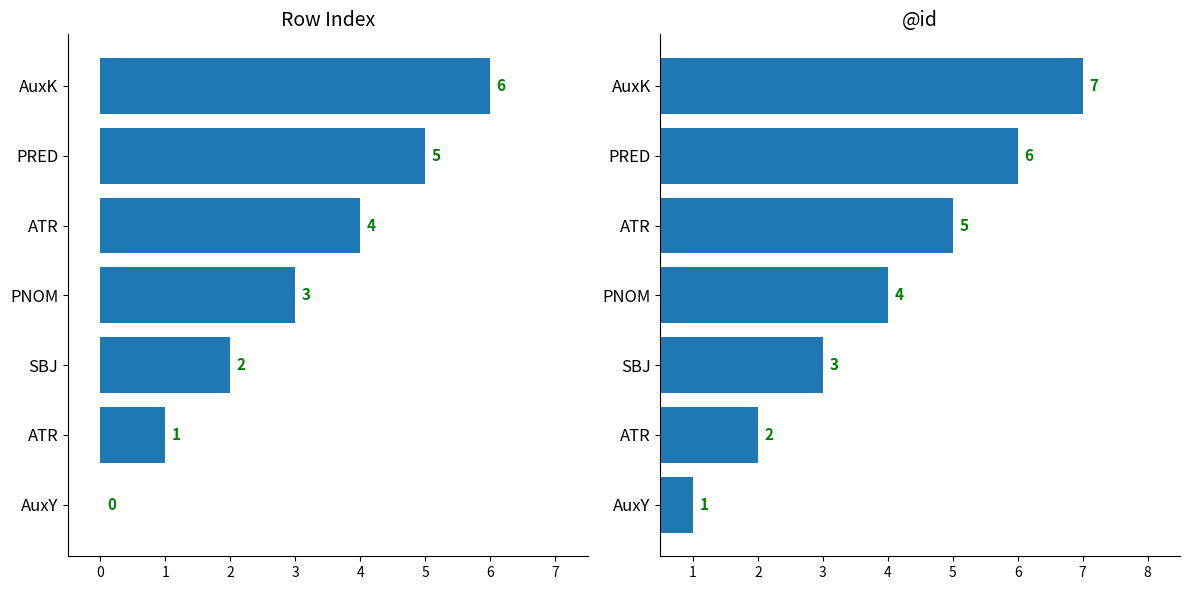

The row_index series shows 6 at AuxK. True or false?

True